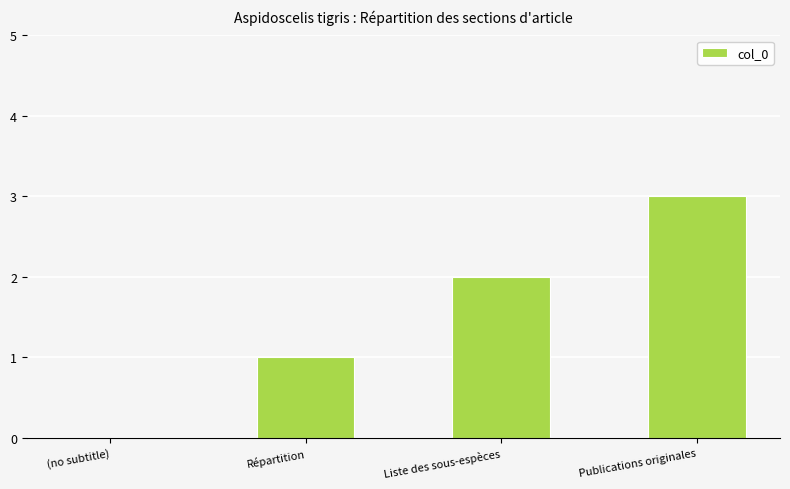

Which has a higher value, Répartition or (no subtitle)?

Répartition